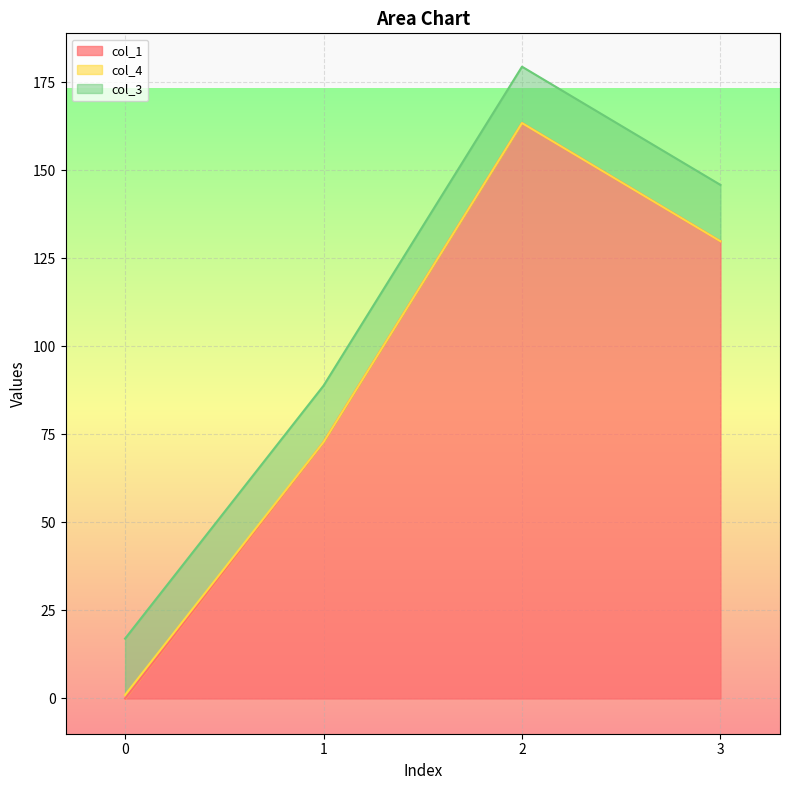

List the series in order of their peak value, lowest first.

col_4, col_3, col_1